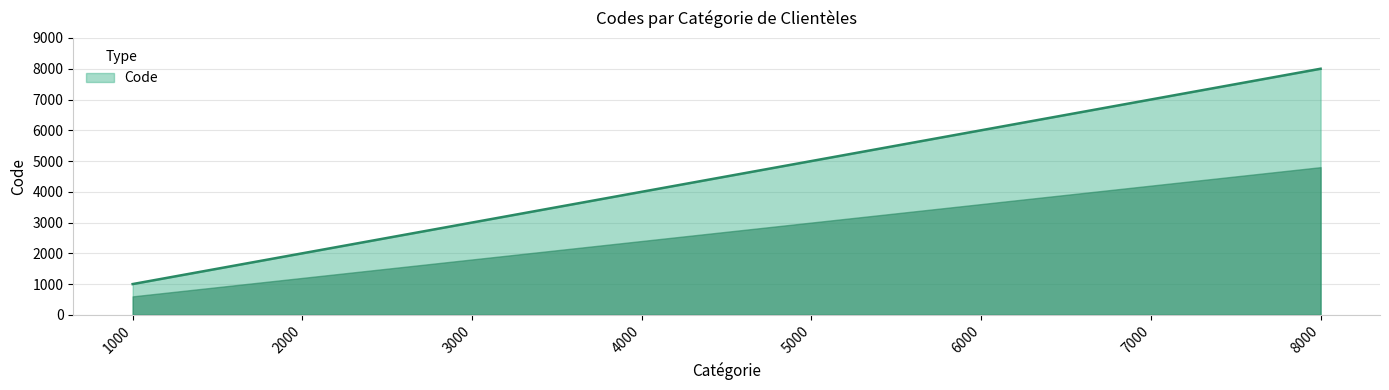

What is the average value?

4500